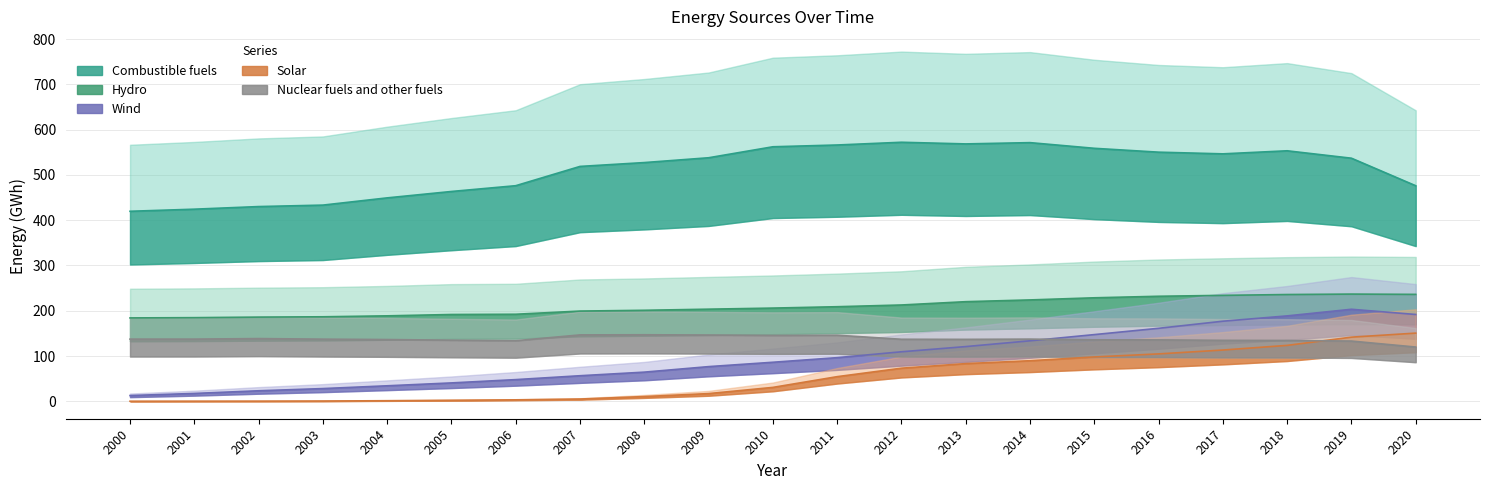

What is the maximum value shown in the chart?

572.1